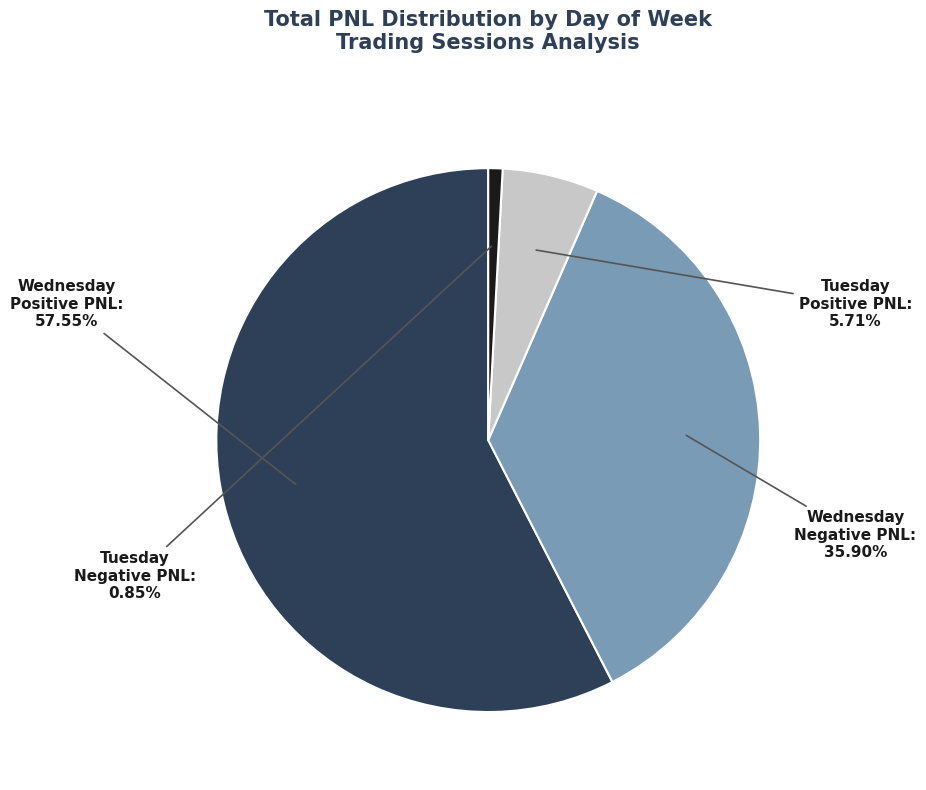

Is there a majority slice in this chart?

Yes